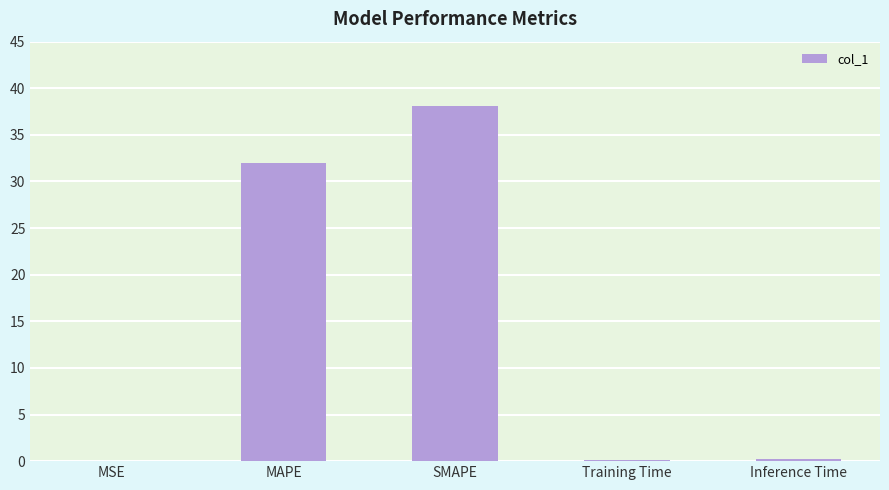

At which label is the value closest to 19?

MAPE